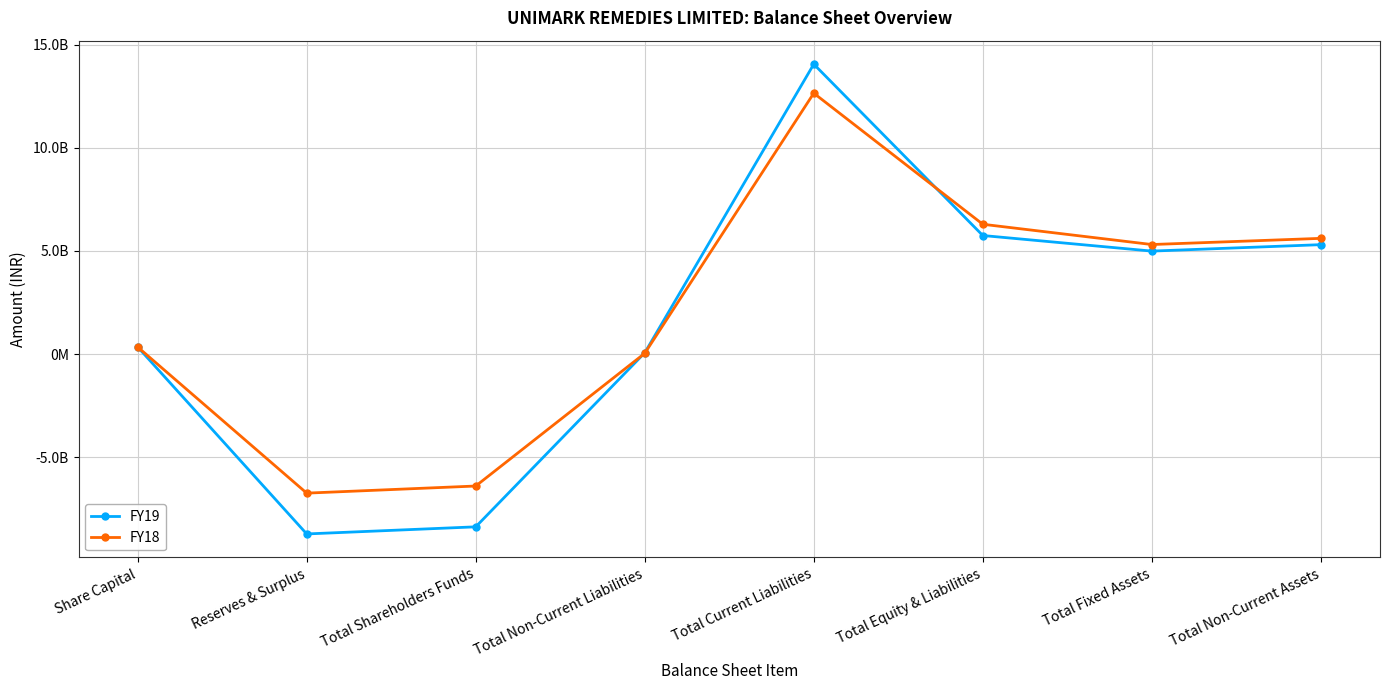

What are all the series names shown in the legend?

FY19, FY18